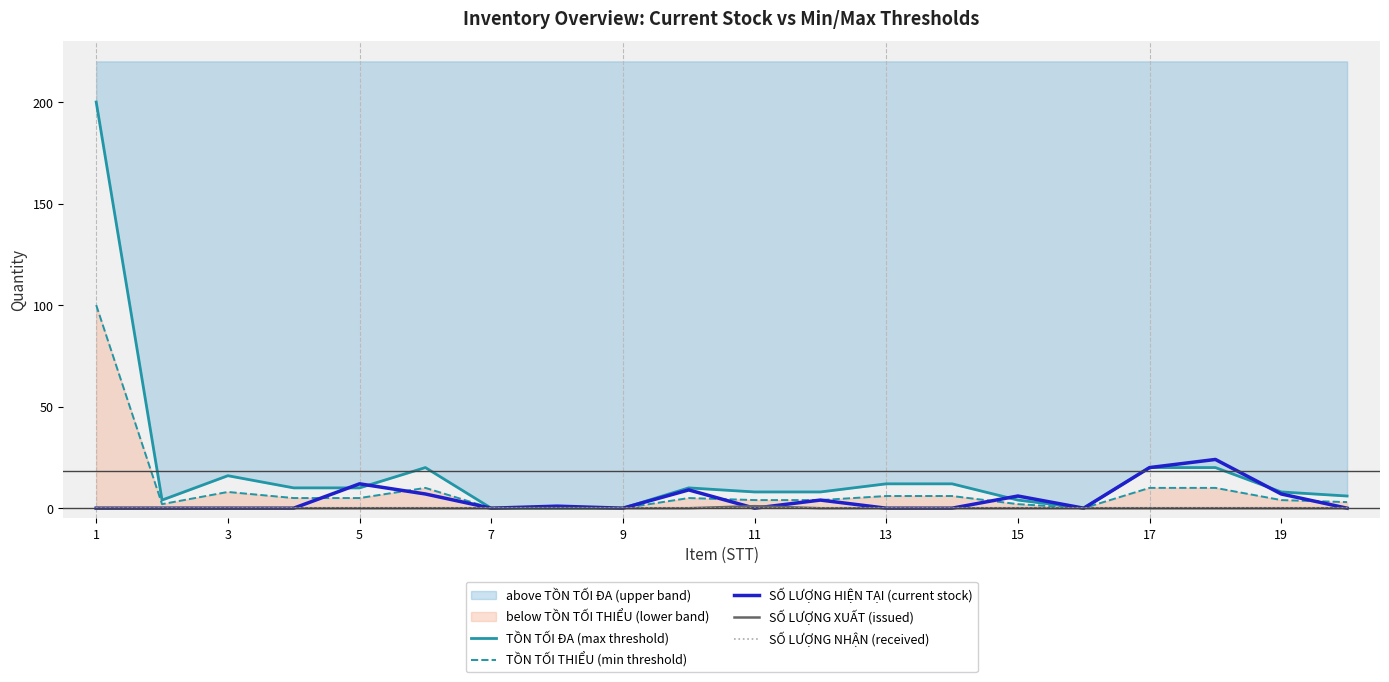

True or false: SỐ LƯỢNG NHẬN (received) and SỐ LƯỢNG HIỆN TẠI (current stock) cross at least once.

False